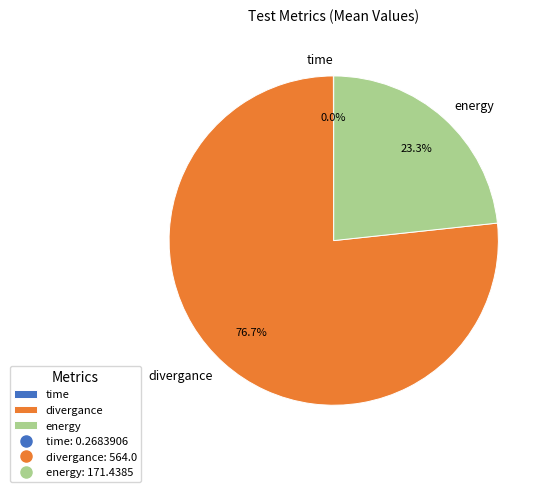

What is the majority slice?

divergance